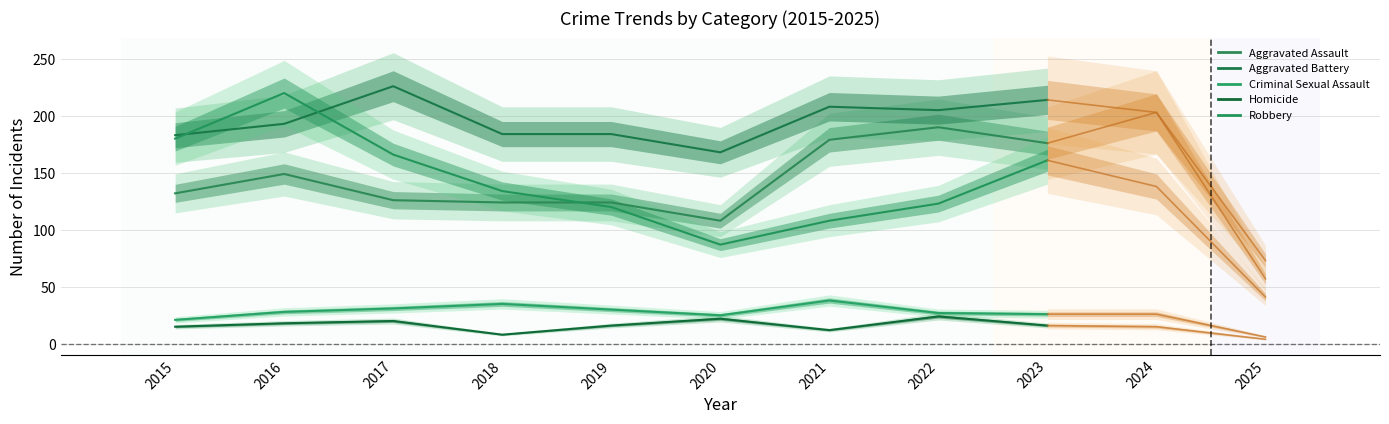

Is it true that Criminal Sexual Assault equals 38 at 2021?

True